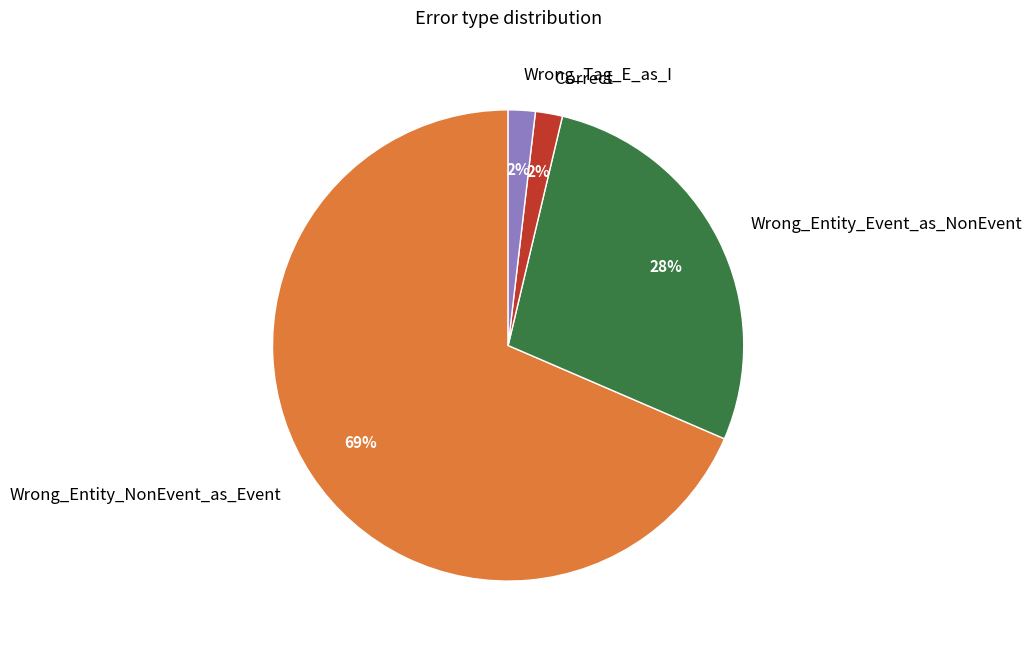

What percentage is the Wrong_Tag_E_as_I slice, to the nearest percent?

2%